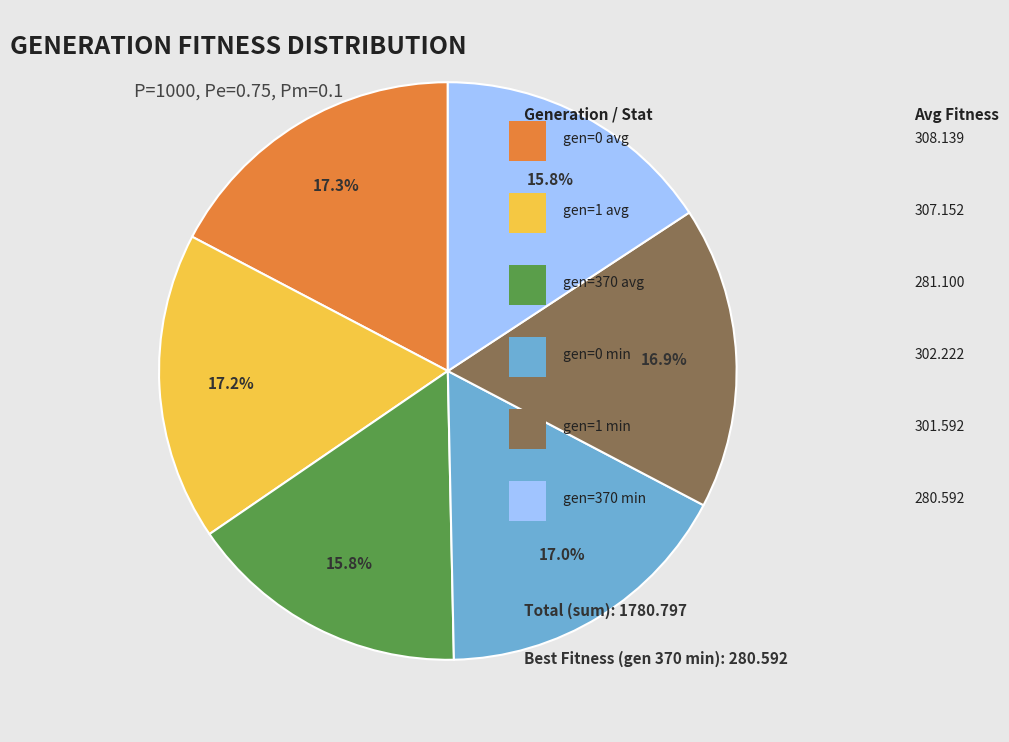

Is there any slice that represents more than half of the pie?

No